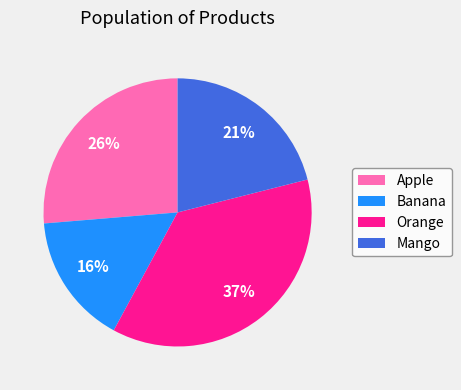

Rank the categories by value from highest to lowest.

Orange, Apple, Mango, Banana